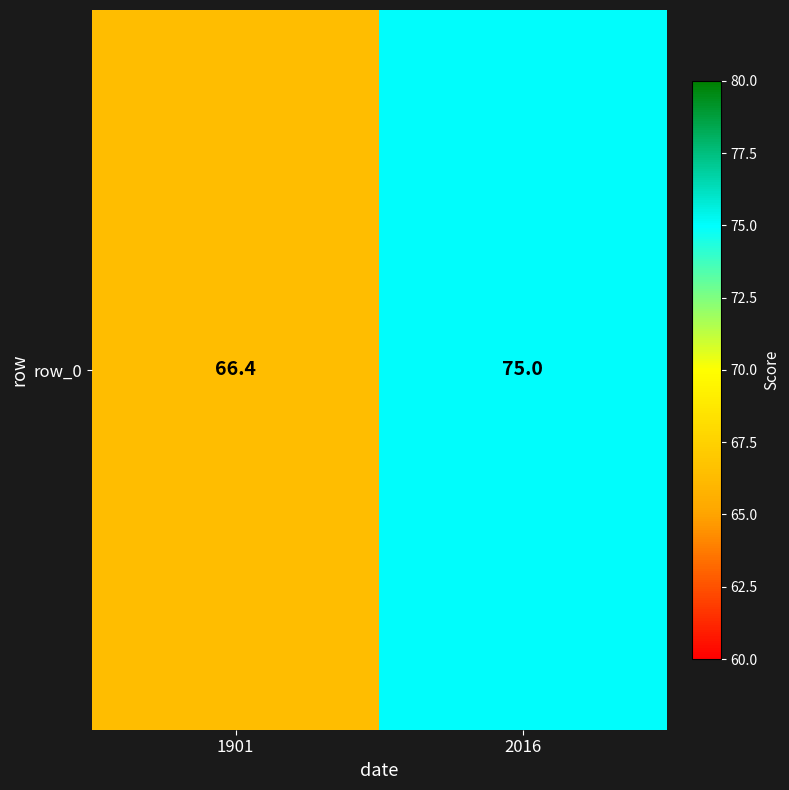

List the labels in order of value, smallest first.

1901, 2016